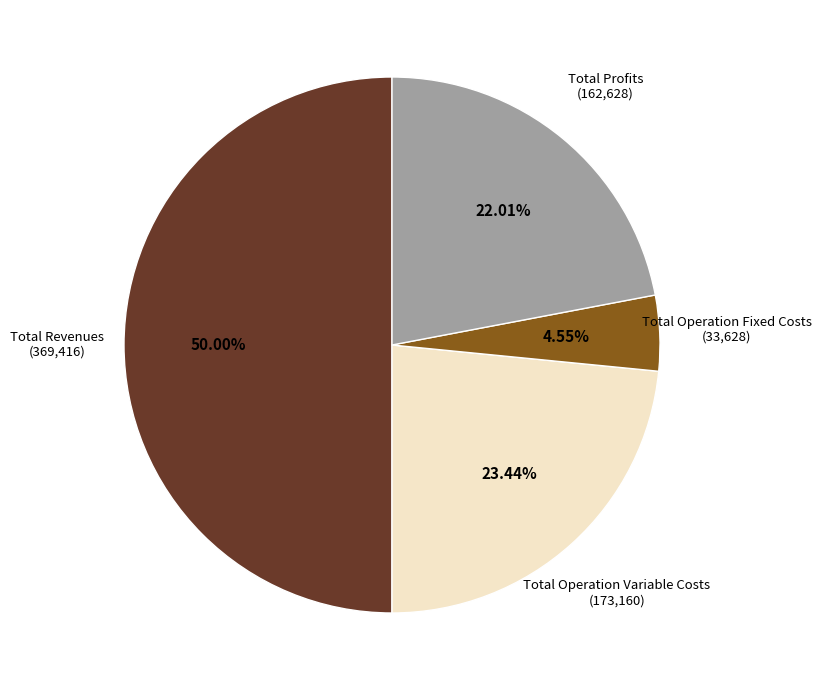

Count the number of slices in the pie.

4